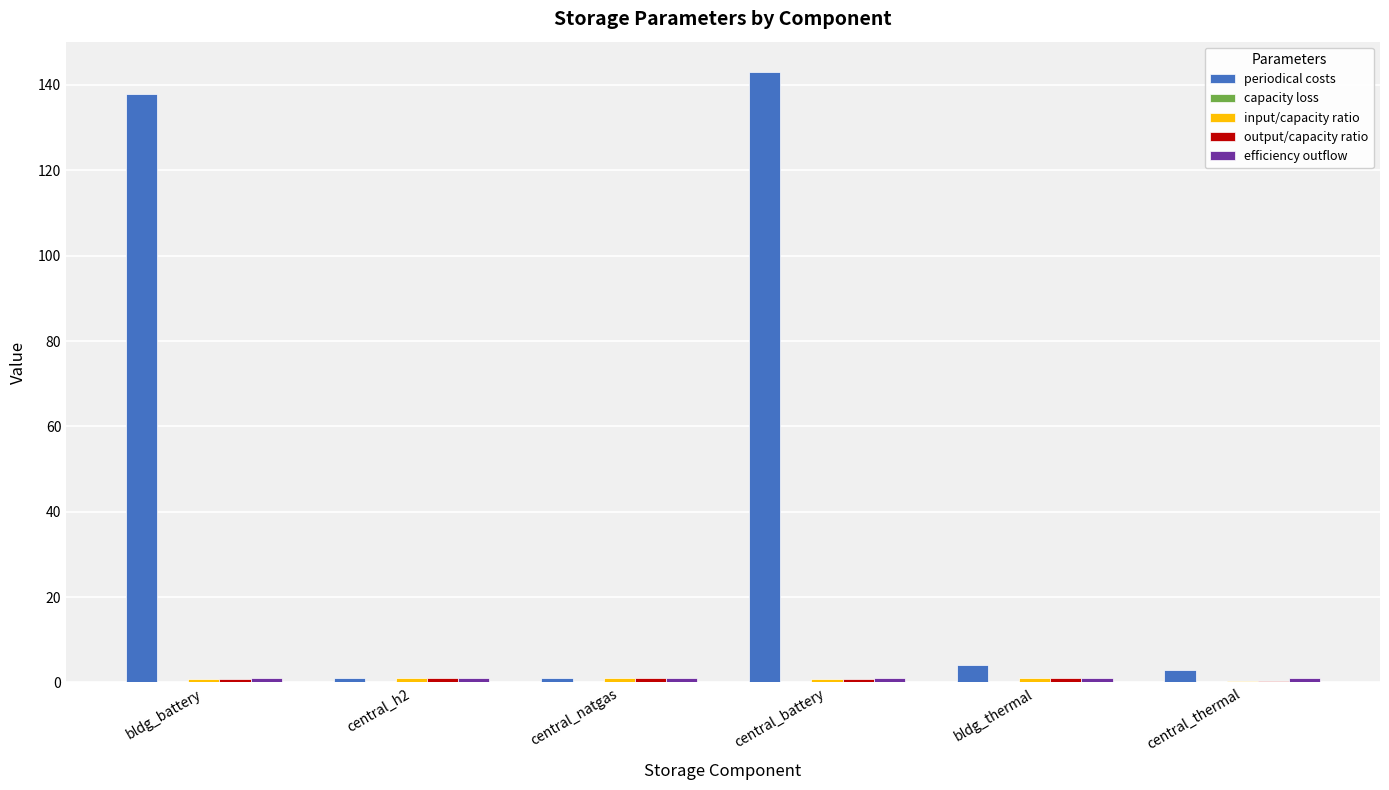

How many data points does each series have?

6